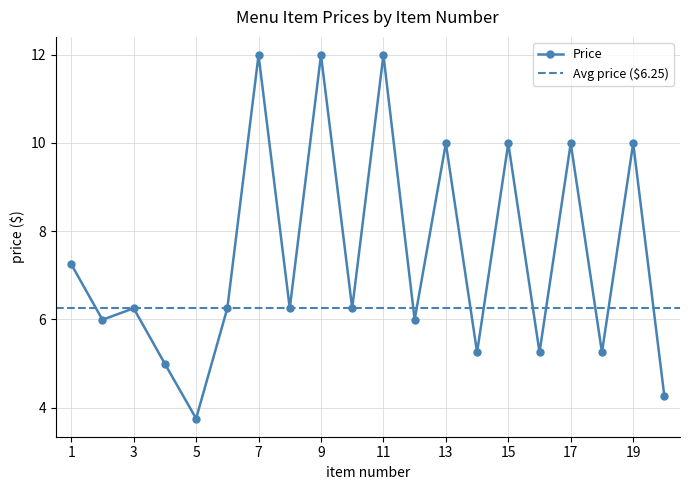

Which has a higher value, 4 or 12?

12